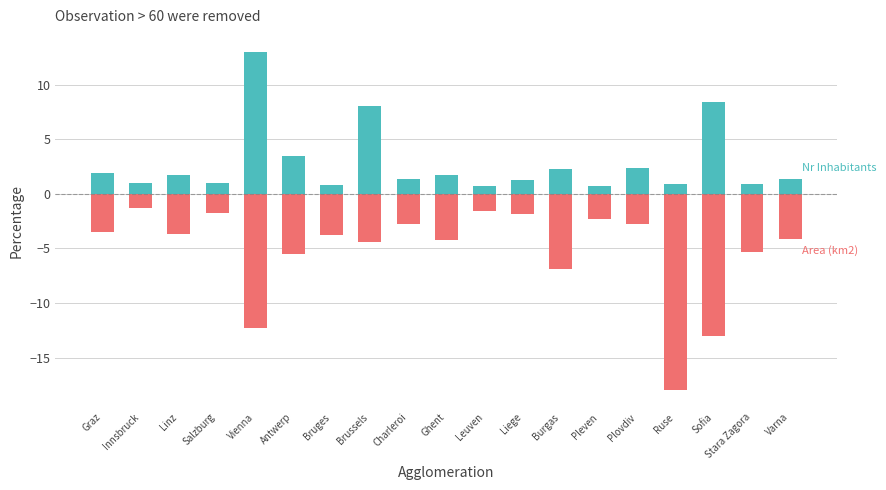

What is the smallest value displayed?

-18.0